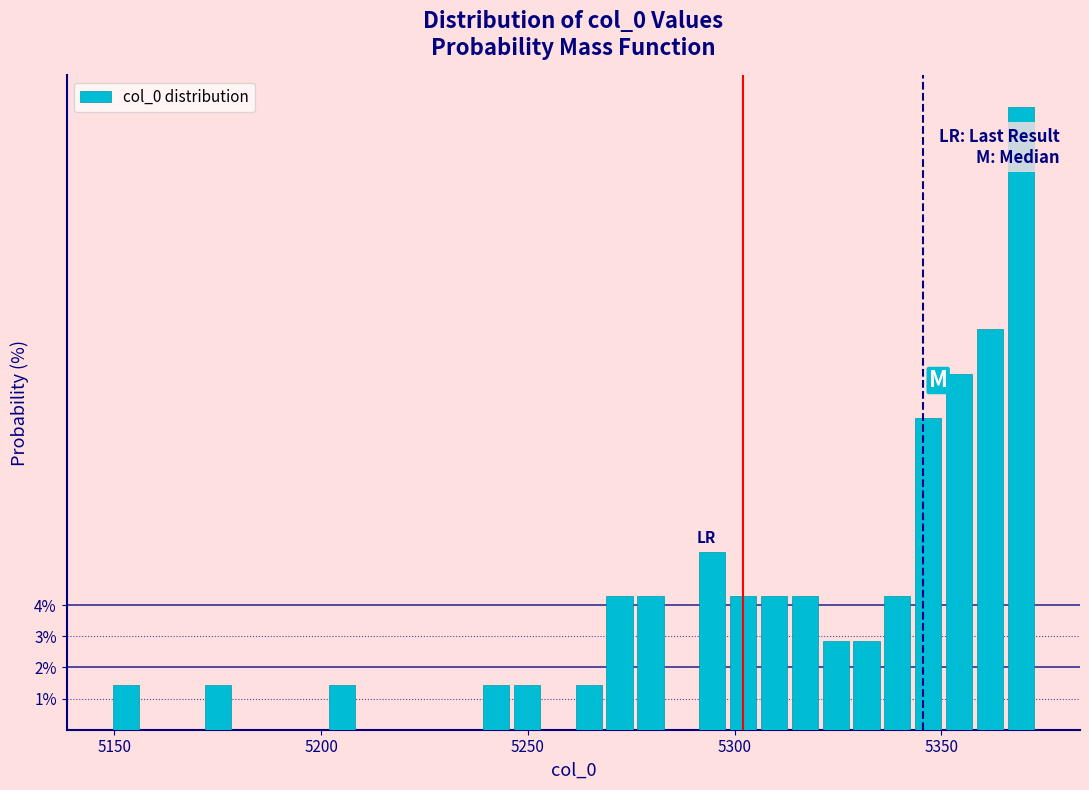

Around what value on the x-axis is the tallest bar? Give the approximate position of its centre, as read against the axis.

5370